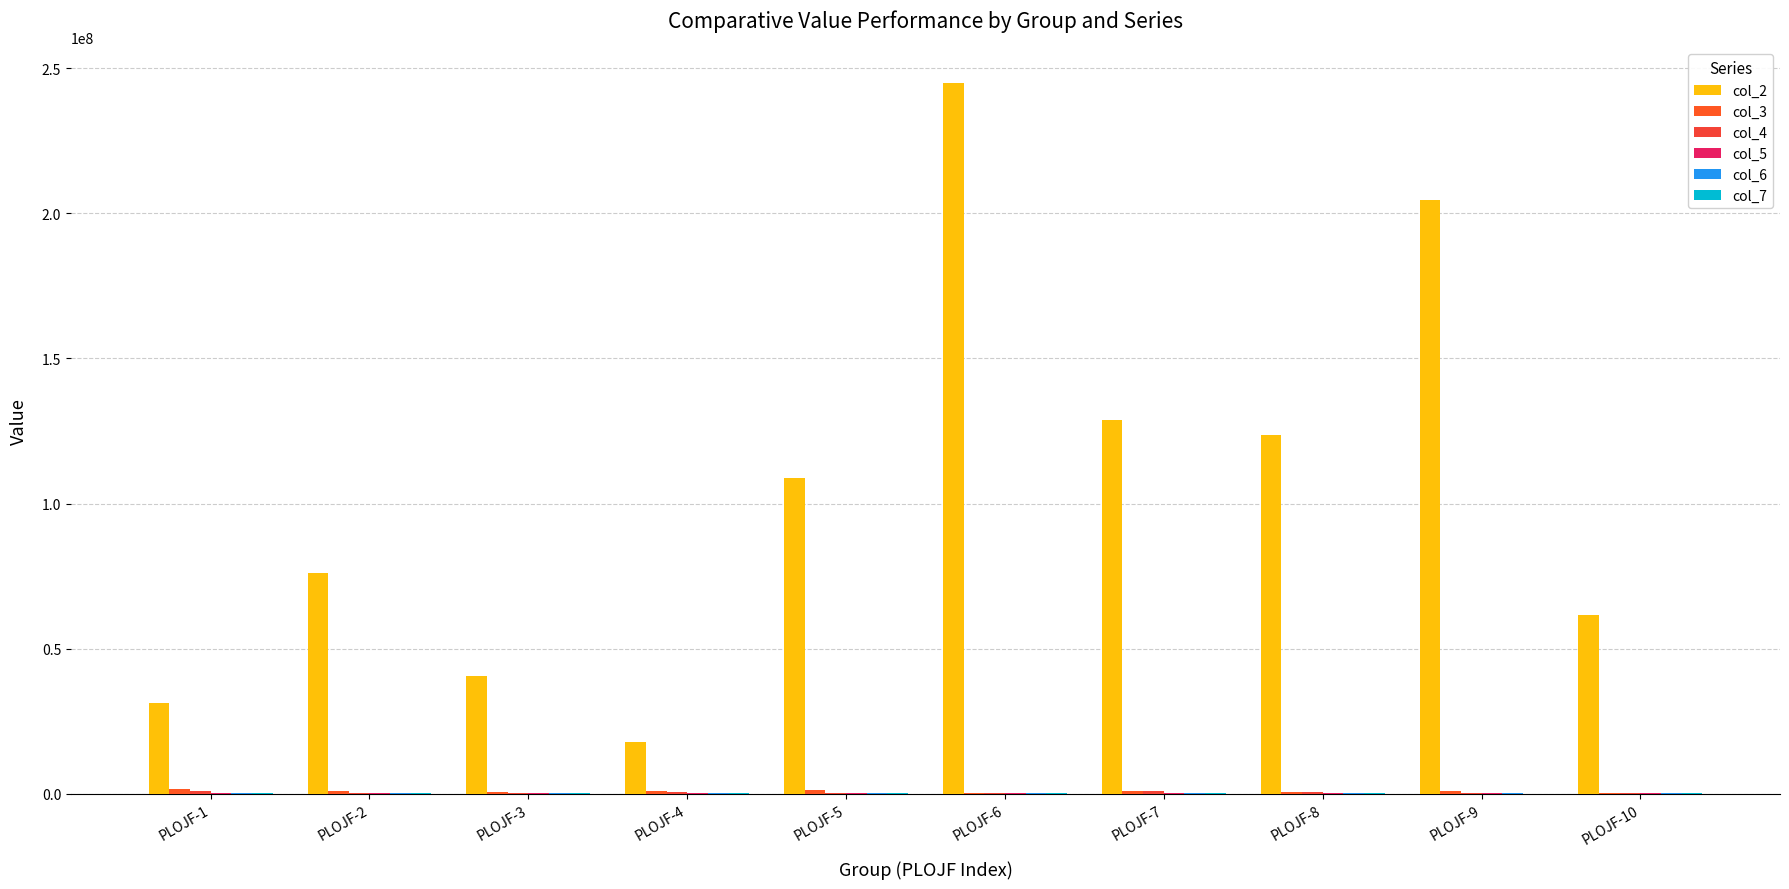

What is the difference between the col_6 values at PLOJF-9 and PLOJF-5?

178708.4